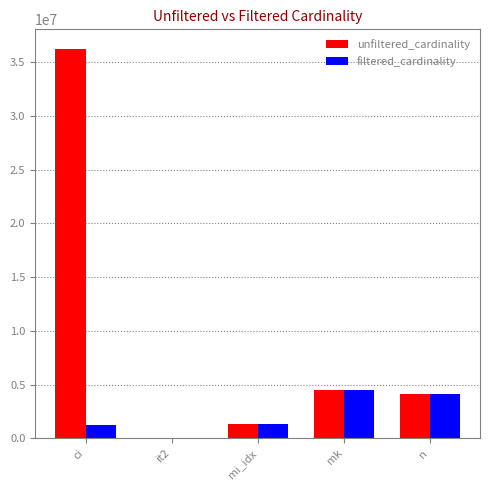

Which series has the largest total across all categories?

unfiltered_cardinality